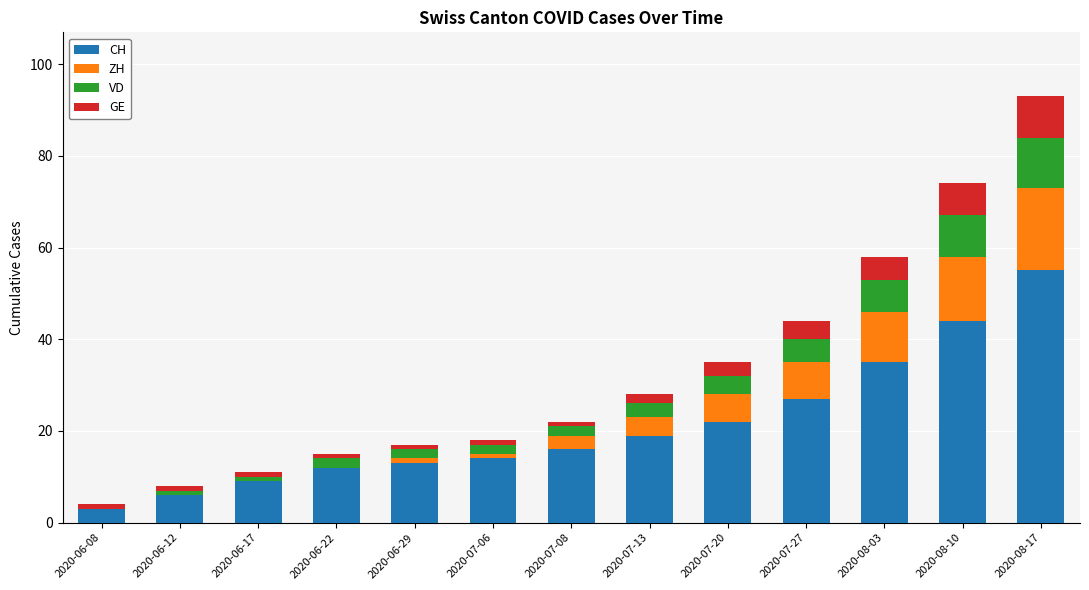

Is it true that CH equals 16 at 2020-07-08?

True